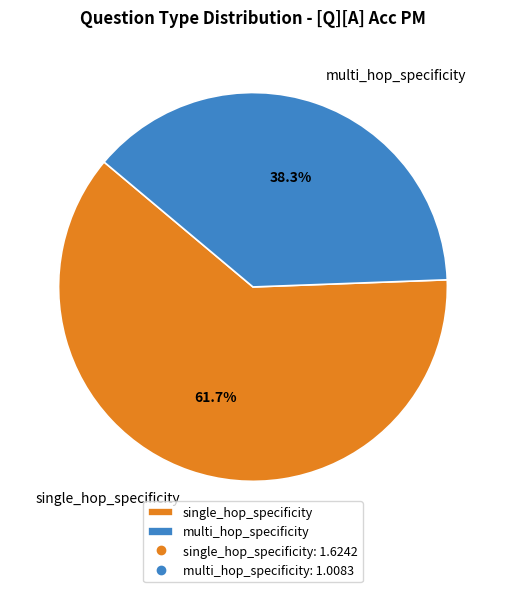

To the nearest percent, what percentage of the pie is multi_hop_specificity?

38%